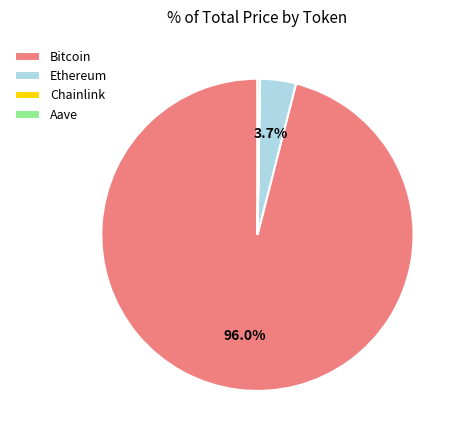

Which has a higher value, Bitcoin or Ethereum?

Bitcoin